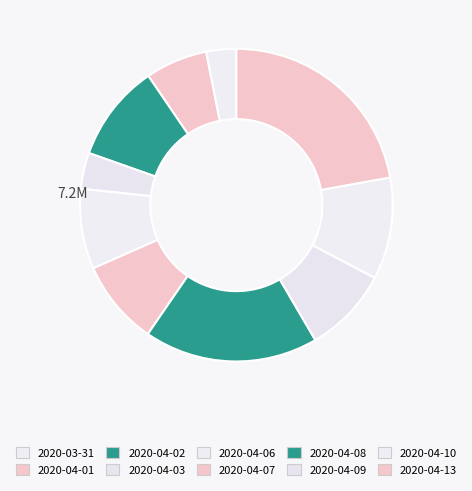

Is there a majority slice in this chart?

No